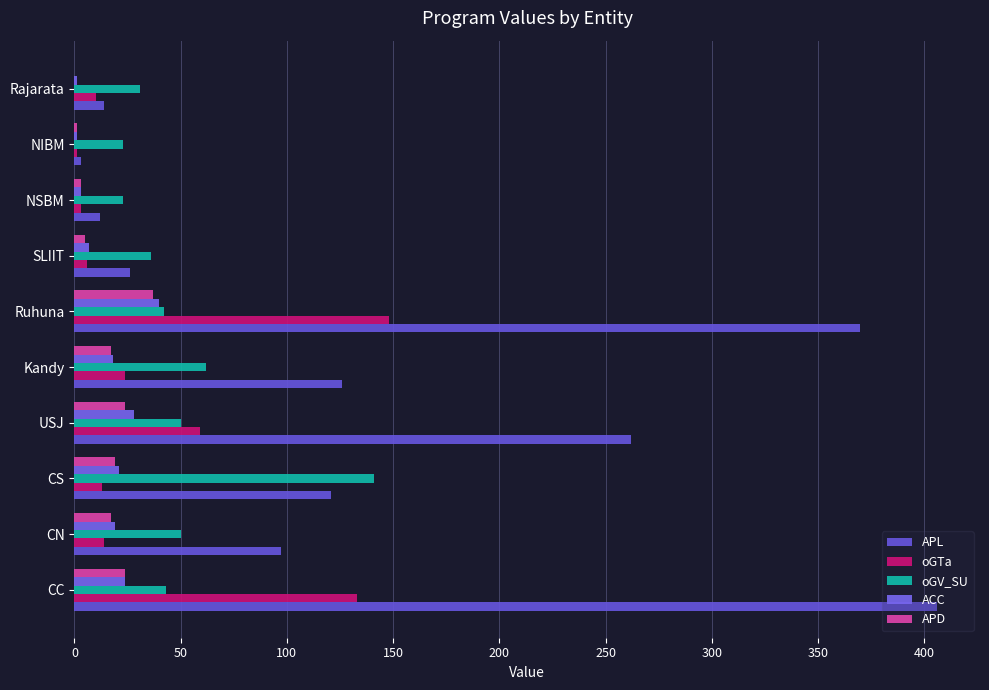

How many data points does each series have?

10